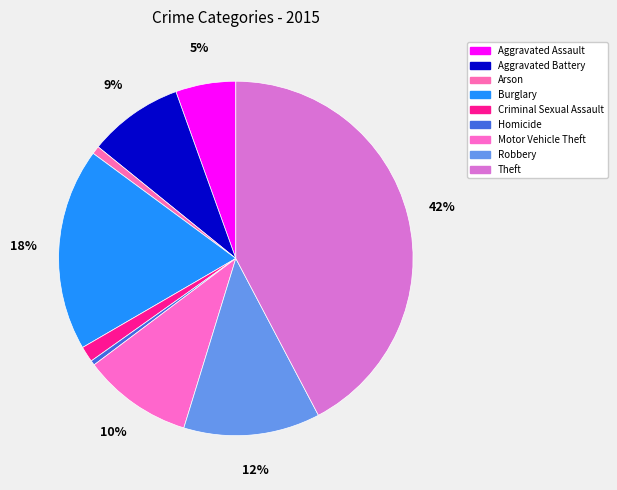

Count the number of slices in the pie.

9